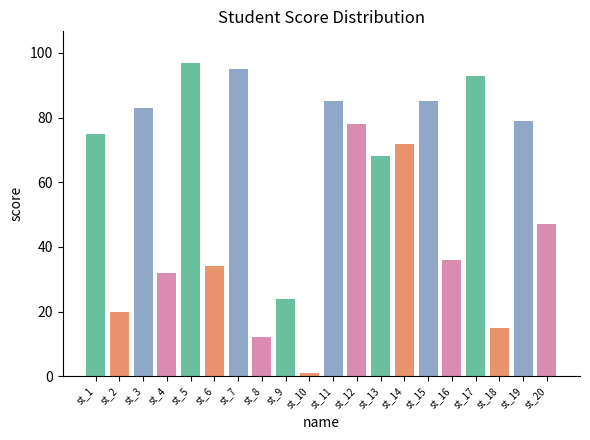

What is the difference between the values at st_20 and st_8?

35